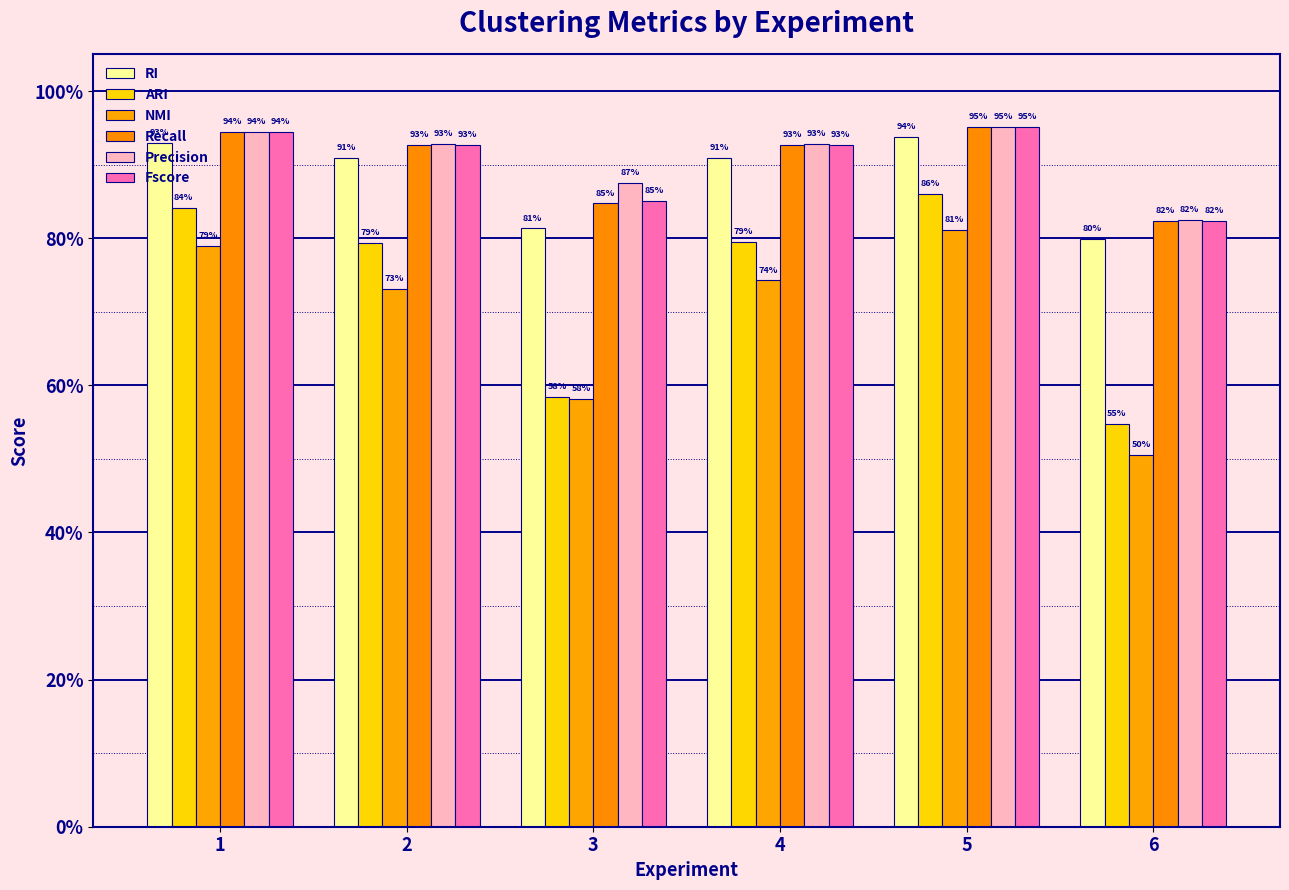

Reading right to left, list all the values displayed in this chart.

RI: 0.8	0.9	0.9	0.8	0.9	0.9
ARI: 0.5	0.9	0.8	0.6	0.8	0.8
NMI: 0.5	0.8	0.7	0.6	0.7	0.8
Recall: 0.8	1.0	0.9	0.8	0.9	0.9
Precision: 0.8	1.0	0.9	0.9	0.9	0.9
Fscore: 0.8	1.0	0.9	0.9	0.9	0.9